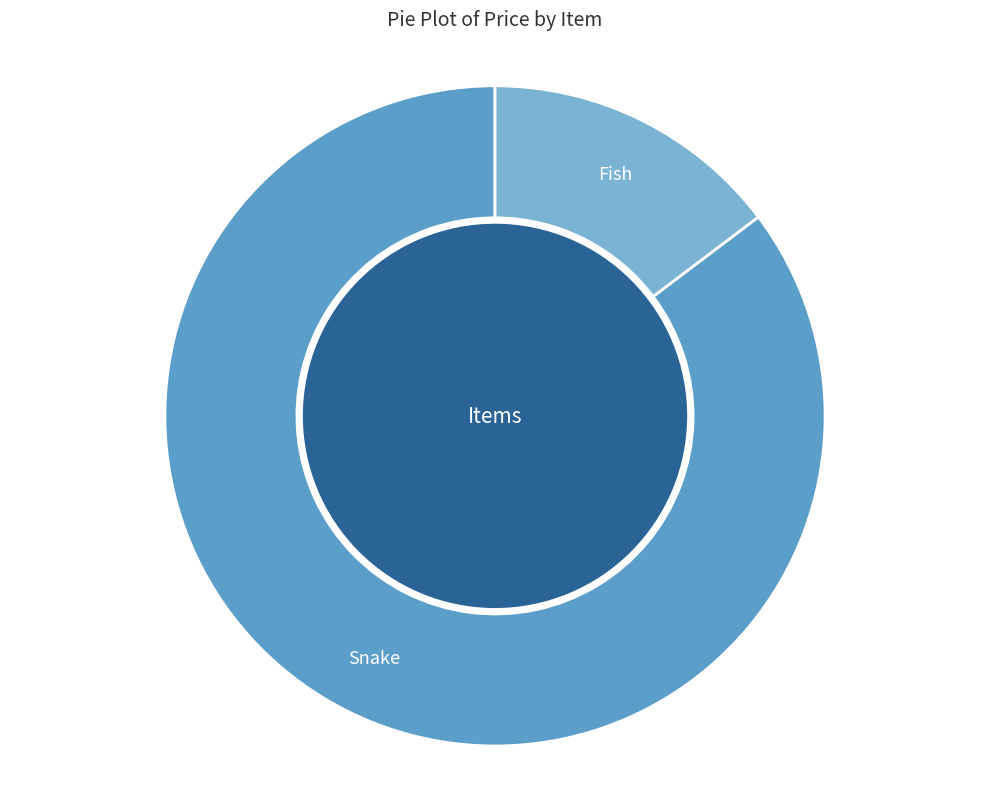

How many slices are in this pie chart?

2